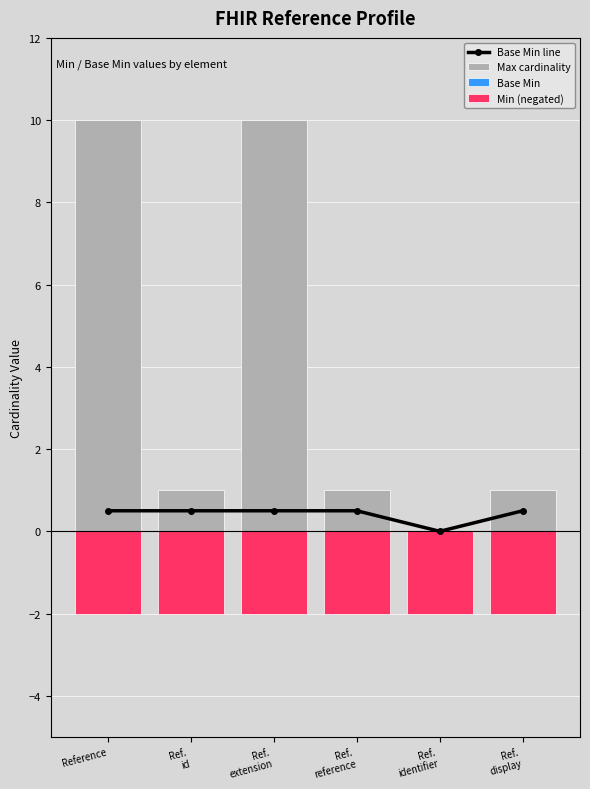

Between Ref.
extension and Reference, which is larger?

Ref.
extension